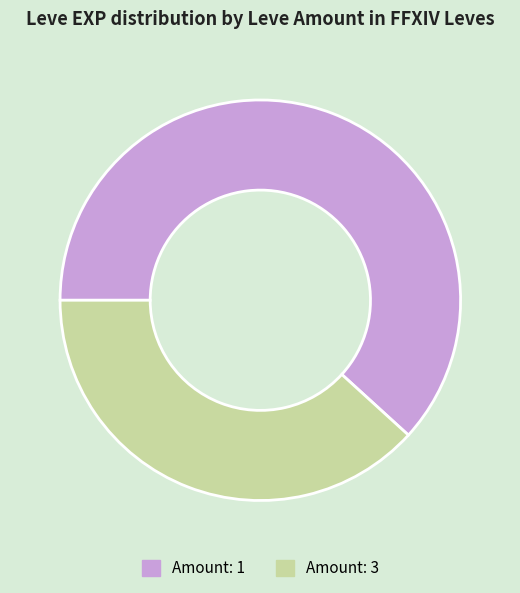

What is the majority slice?

Amount: 1